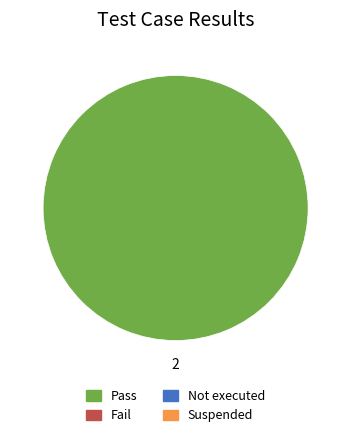

Is there a majority slice in this chart?

Yes